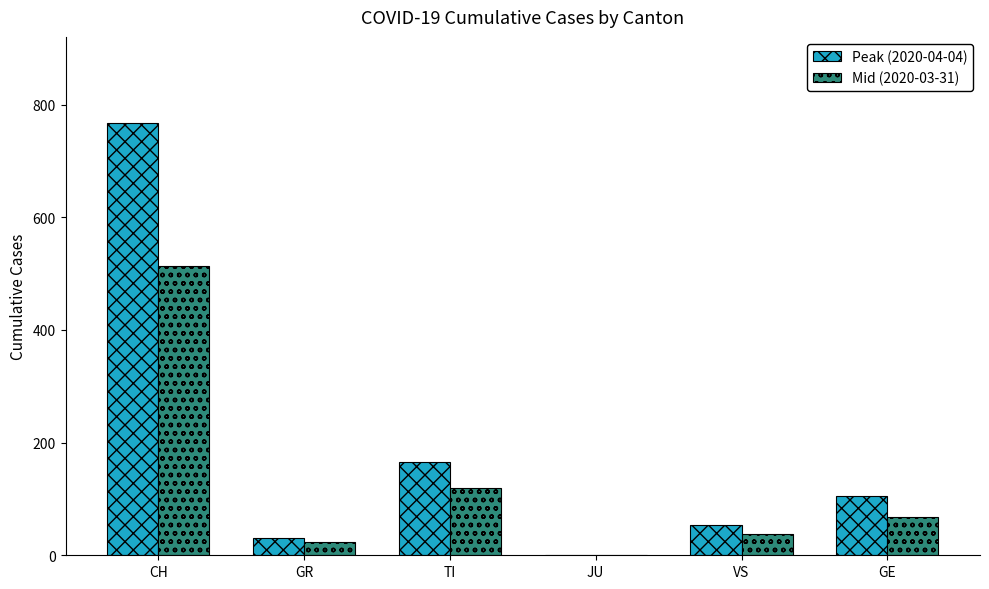

True or false: Peak (2020-04-04) has a value of 53 at VS.

True